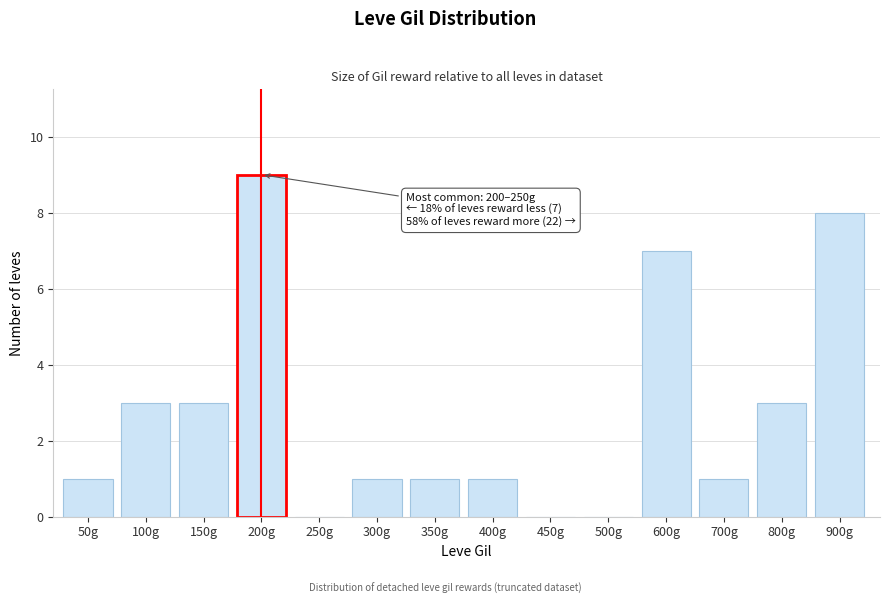

Reading right to left, what are all the values shown in this chart?

900g=8	800g=3	700g=1	600g=7	500g=0	450g=0	400g=1	350g=1	300g=1	250g=0	200g=9	150g=3	100g=3	50g=1